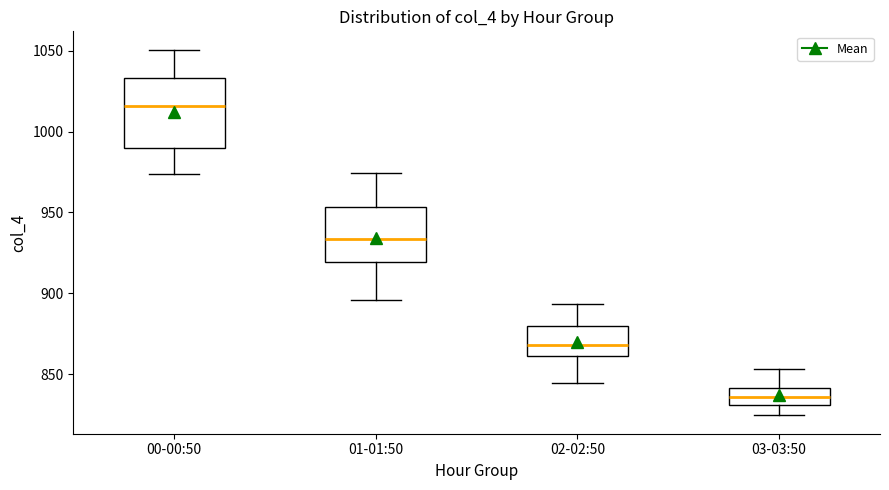

Reading left to right, transcribe this box plot: for each box, give where its median line is, the range the box spans, and where its two whiskers end, as read against the y-axis. The values are not printed on the chart, so give them approximately, as read against the axis.

00-00:50: median 1015, box 990 to 1035, whiskers 975 to 1050
01-01:50: median 935, box 920 to 955, whiskers 895 to 975
02-02:50: median 870, box 860 to 880, whiskers 845 to 895
03-03:50: median 835, box 830 to 840, whiskers 825 to 855